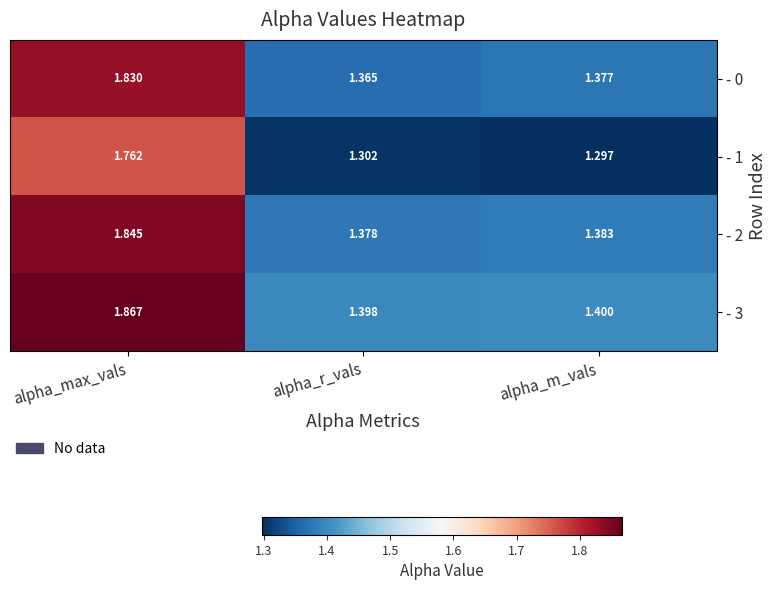

At how many categories does at least one series exceed 1?

3